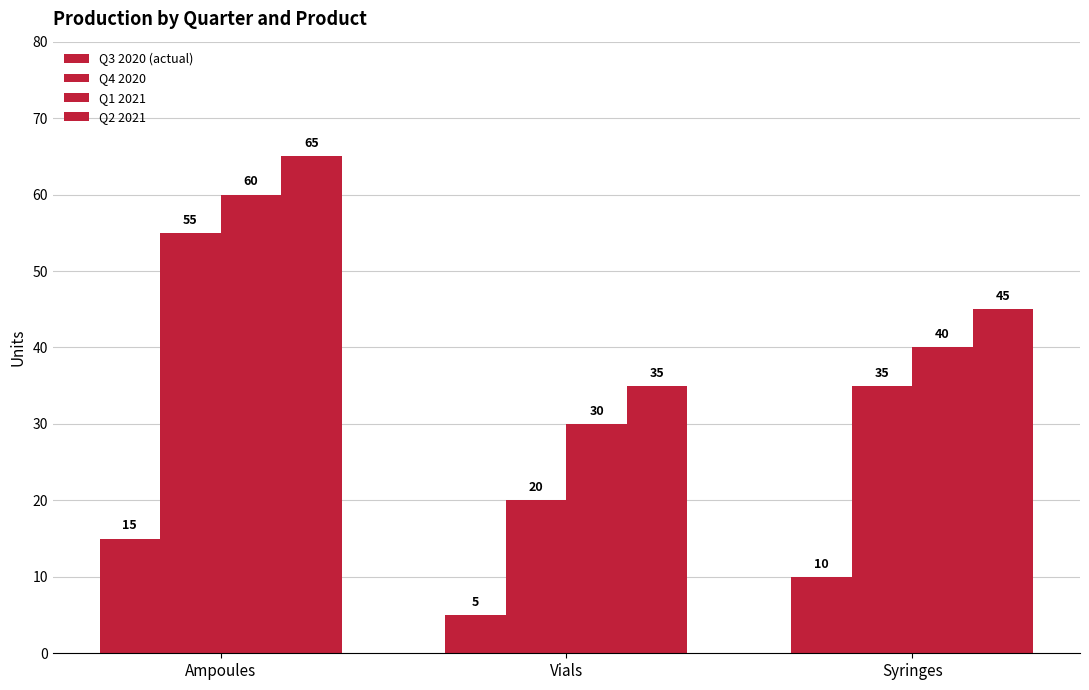

How many values in the Q2 2021 series are below 45?

1